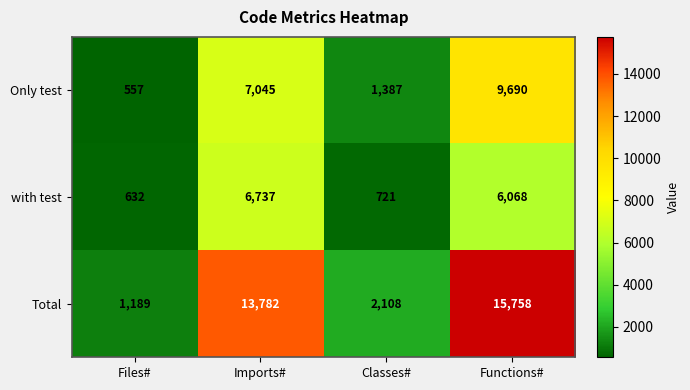

How many data points in Only test are less than 7045?

2